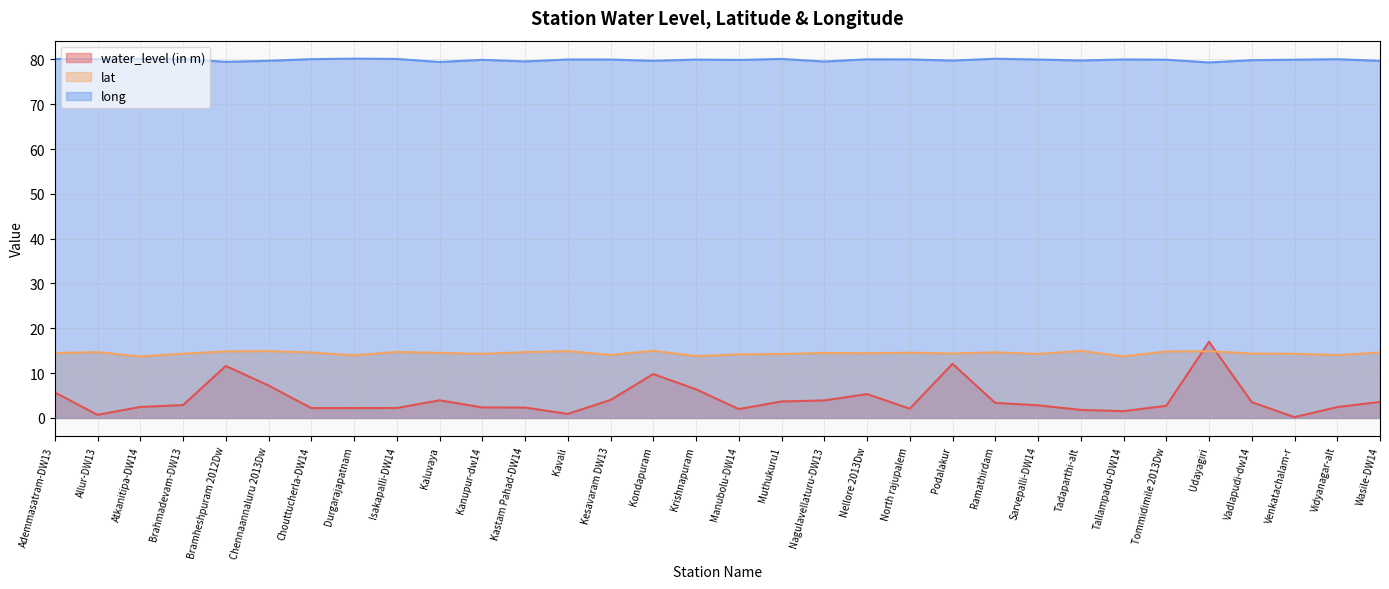

Which series has the widest spread of values?

water_level (in m)